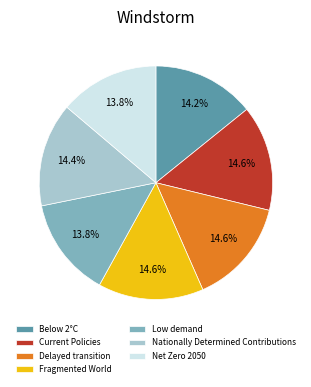

The Net Zero 2050 slice represents 5% of the pie. True or false?

False